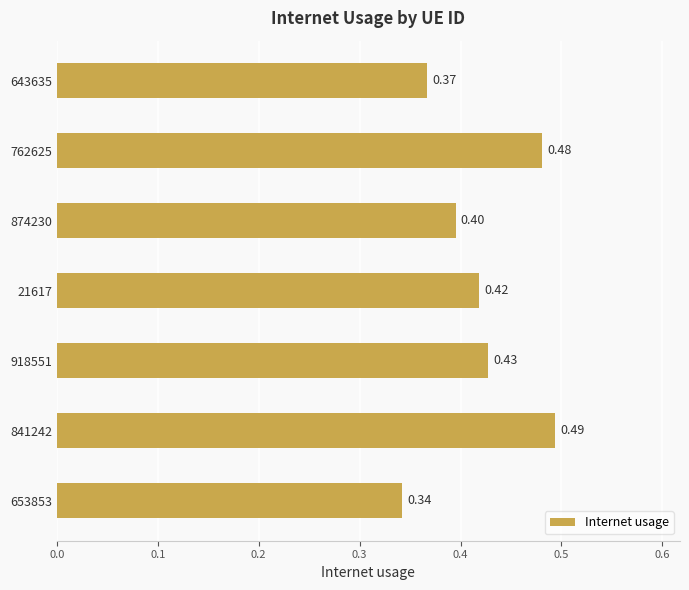

Between 874230 and 841242, which is larger?

841242